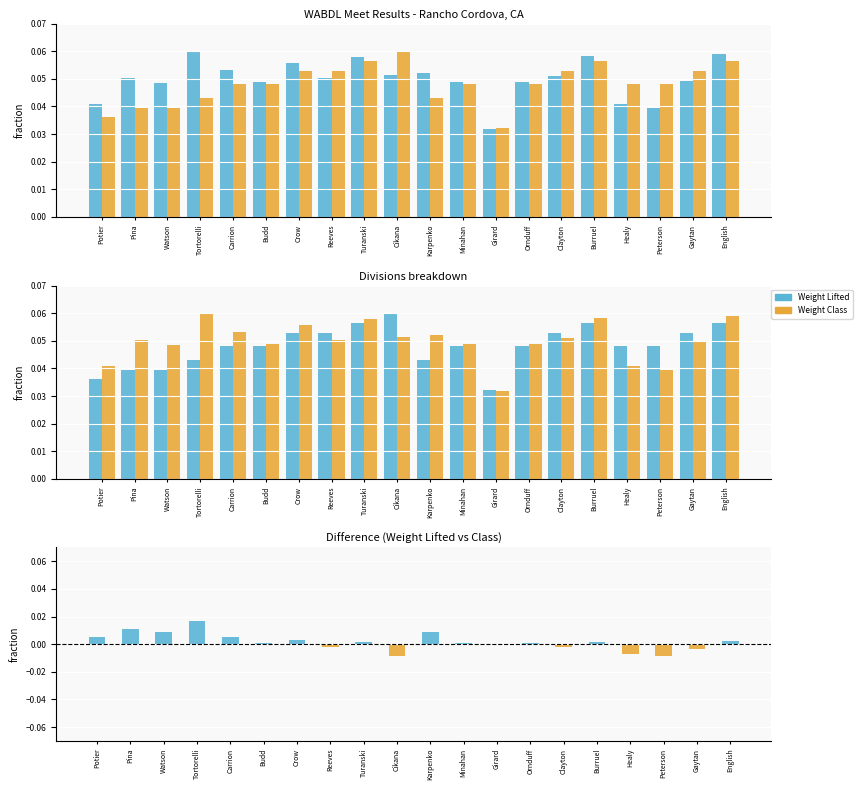

At which label is Weight Lifted > Class closest to 0?

Reeves